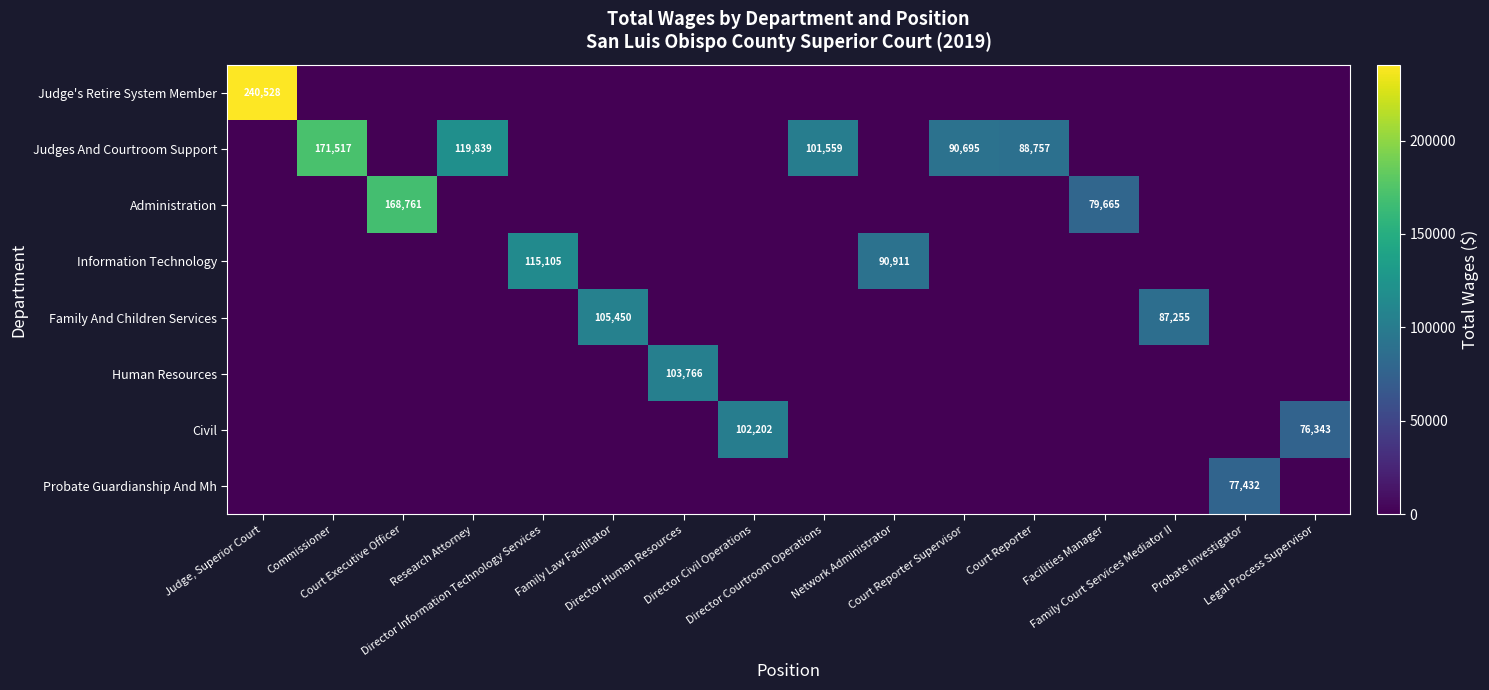

What is the total value across all series at Family Law Facilitator?

105450